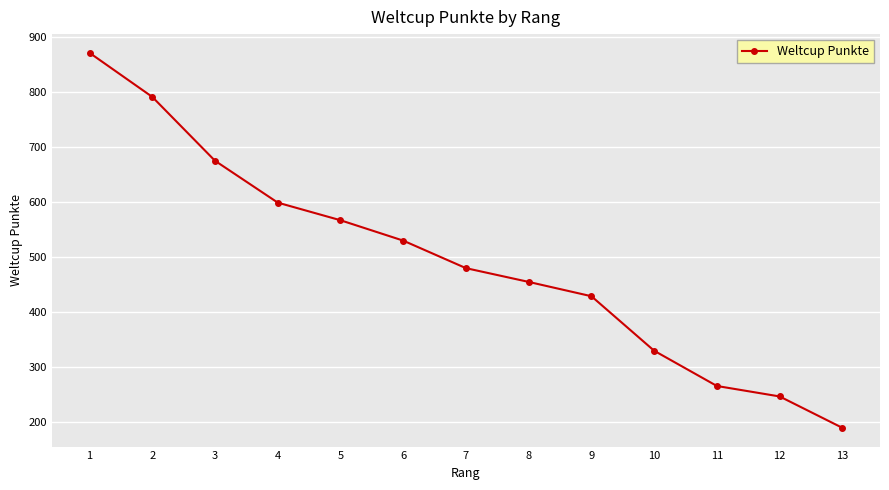

Reading left to right, list all the values displayed in this chart.

1=871	2=791	3=675	4=599	5=567	6=530	7=480	8=455	9=429	10=330	11=266	12=247	13=190